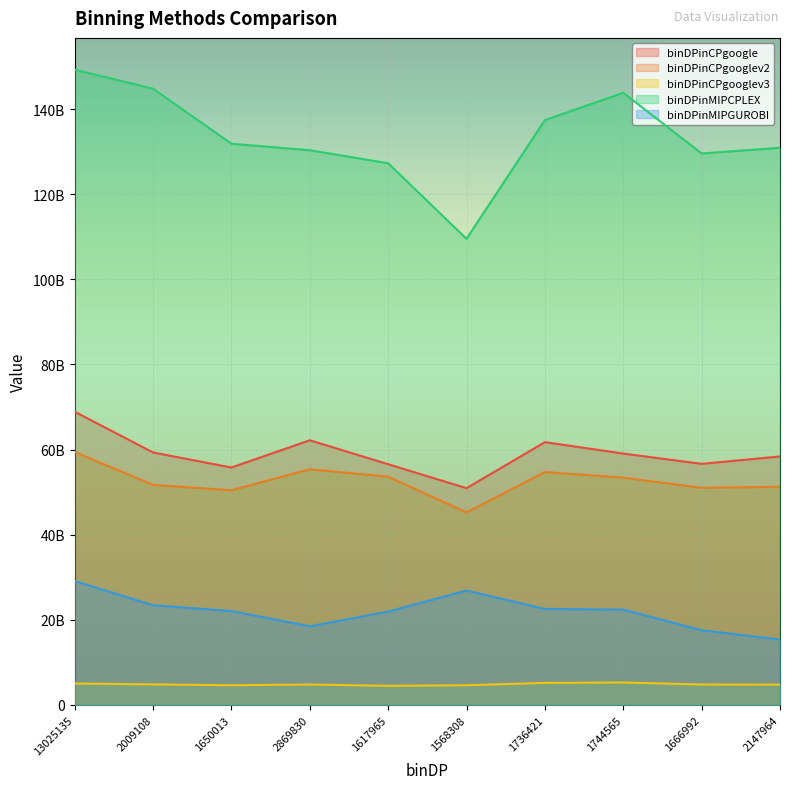

True or false: binDPinCPgooglev2 and binDPinMIPGUROBI intersect in this chart.

False